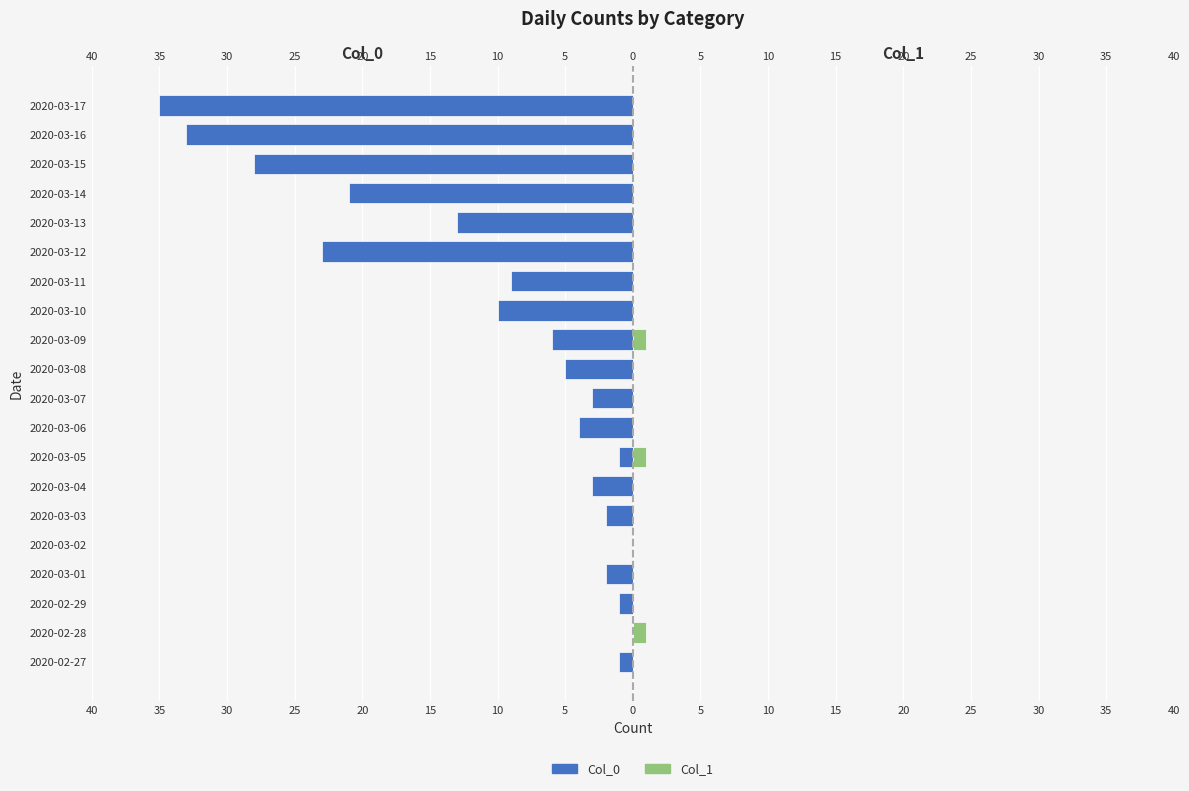

How many distinct data groups are displayed?

2